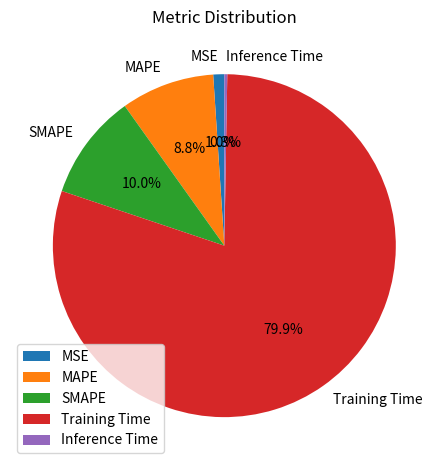

Is it true that SMAPE is 23% of the pie?

False